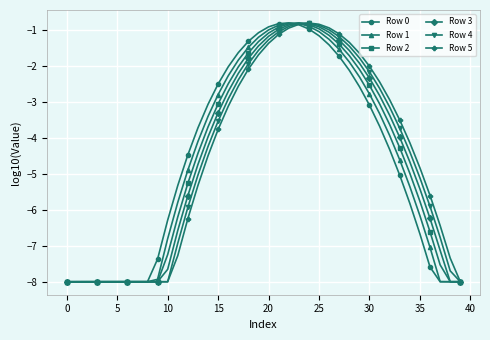

What are all the series names shown in the legend?

Row 0, Row 1, Row 2, Row 3, Row 4, Row 5